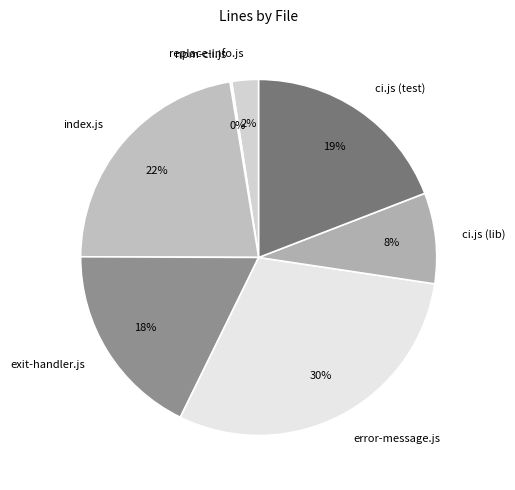

Between exit-handler.js and replace-info.js, which is larger?

exit-handler.js